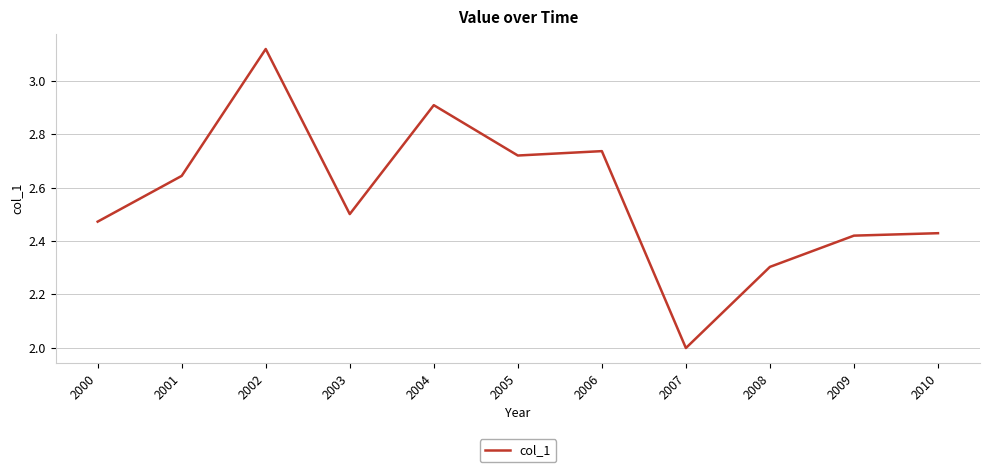

What is the difference between the maximum and second lowest values?

0.8